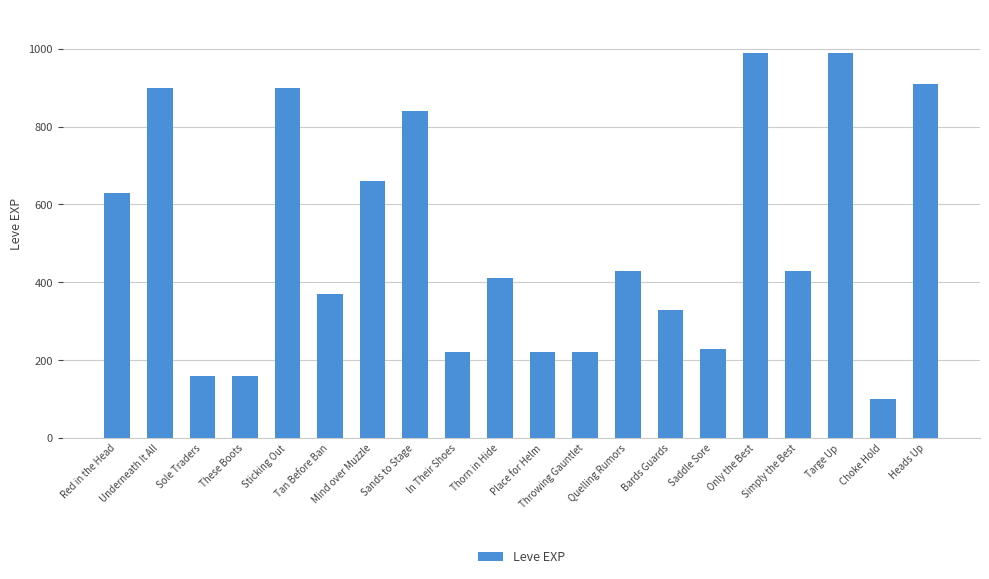

Reading left to right, list all the values displayed in this chart.

Red in the Head=630	Underneath It All=900	Sole Traders=160	These Boots=160	Sticking Out=900	Tan Before Ban=370	Mind over Muzzle=660	Sands to Stage=840	In Their Shoes=220	Thorn in Hide=410	Place for Helm=220	Throwing Gauntlet=220	Quelling Rumors=430	Bards Guards=330	Saddle Sore=230	Only the Best=990	Simply the Best=430	Targe Up=990	Choke Hold=100	Heads Up=910